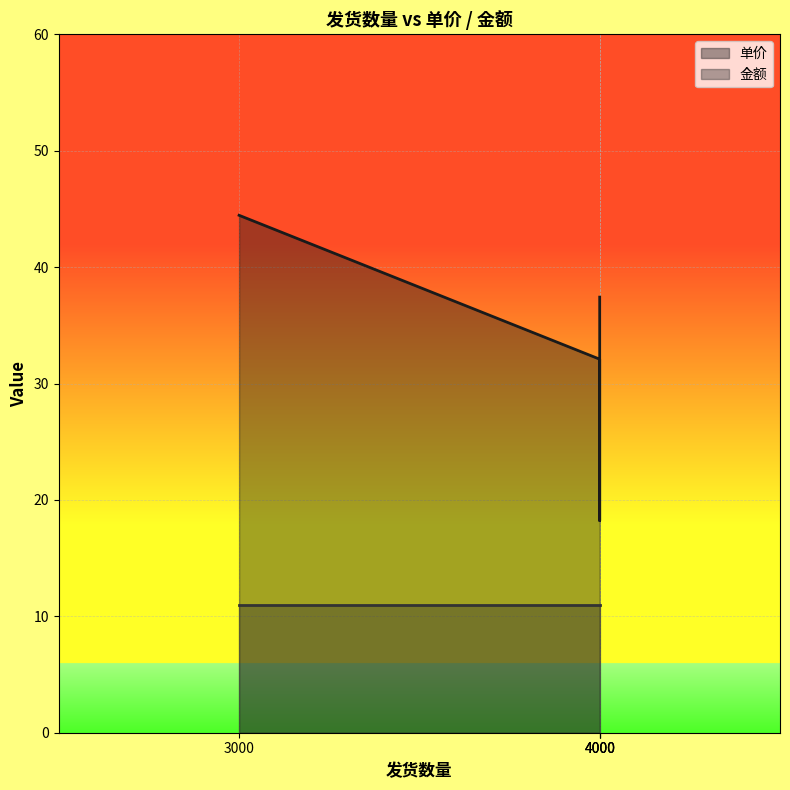

Read the 金额 value at 4000.

11.0